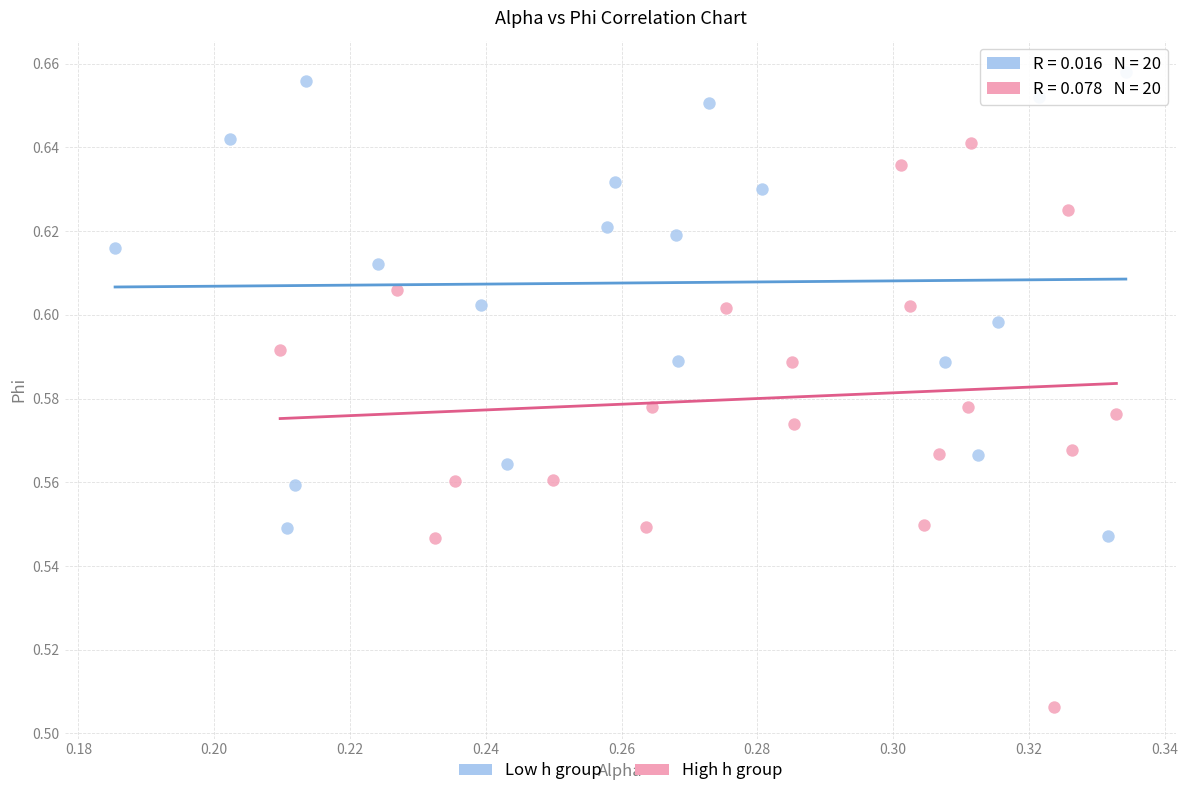

Which series contains the lowest Y value?

High h group